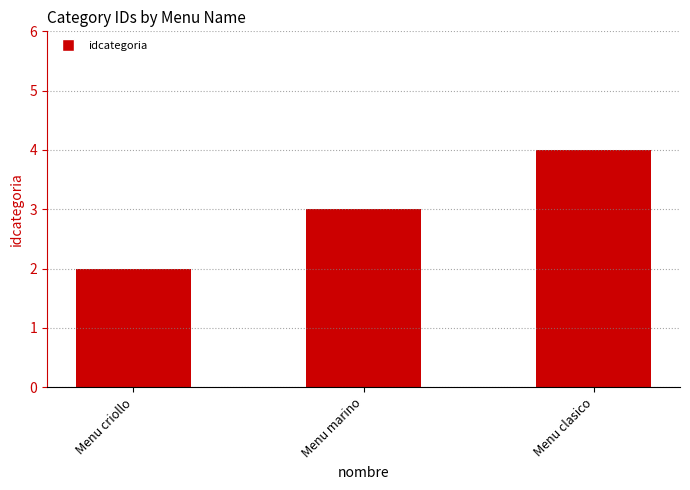

What is the change in value from Menu marino to Menu clasico?

+1